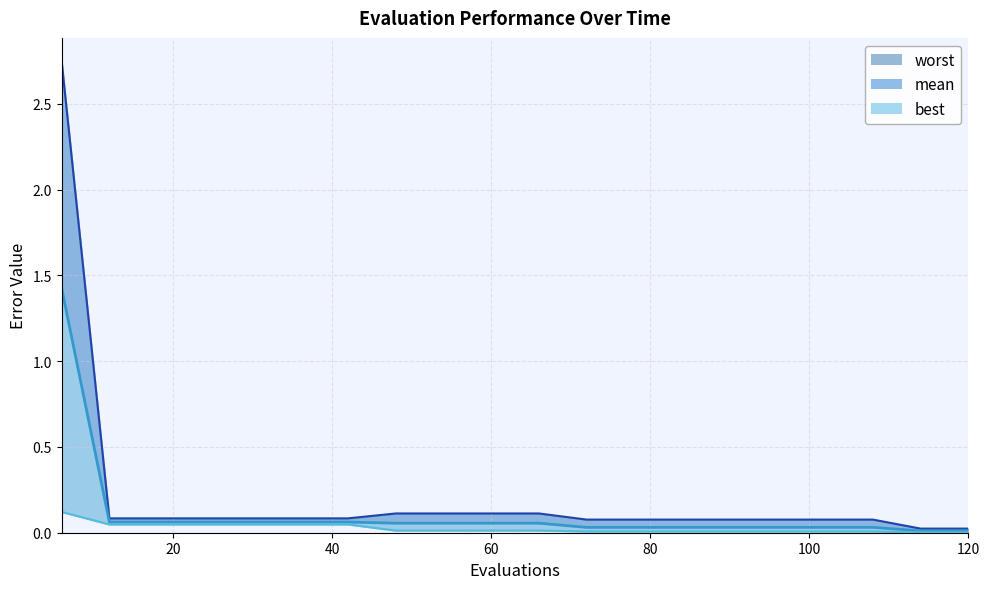

Which series has the largest range (max minus min)?

worst